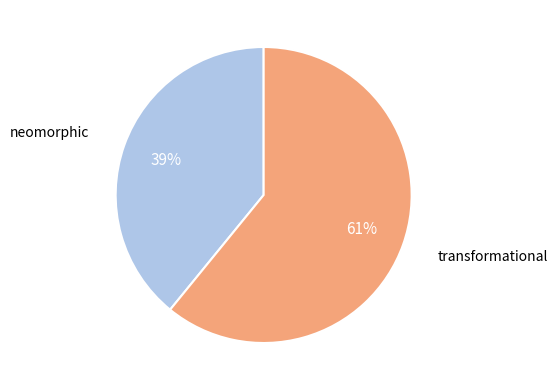

To the nearest percent, what is the difference between the largest and smallest slice percentages?

22%